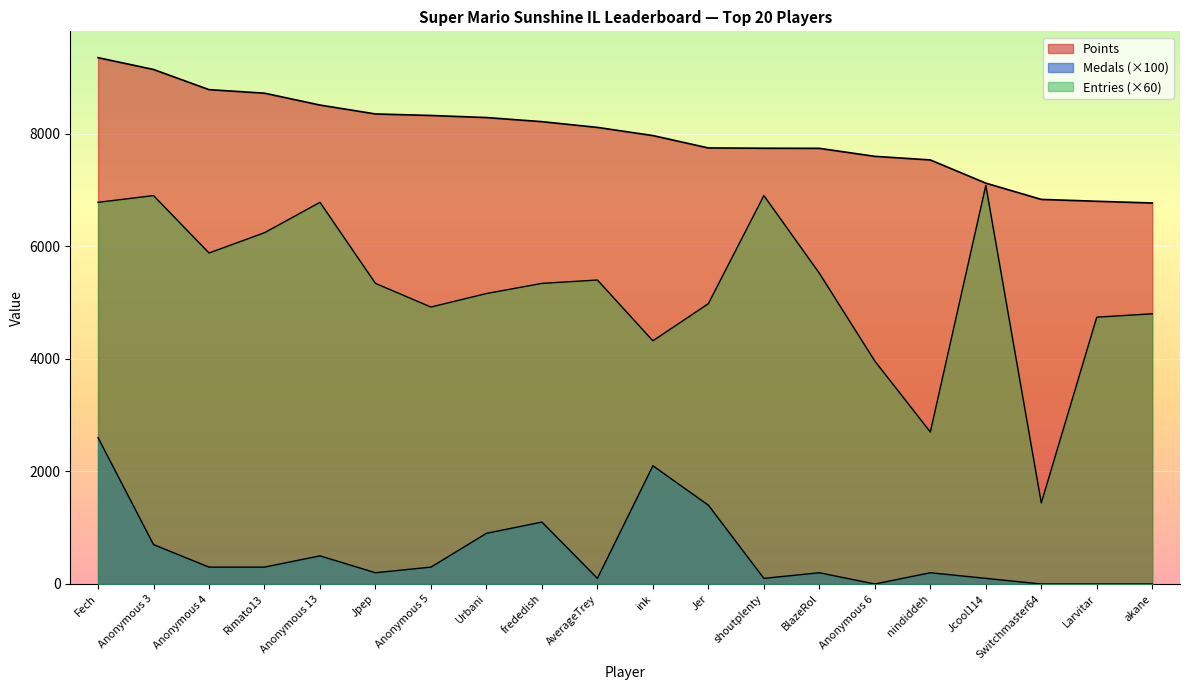

True or false: Entries and Medals cross at least once.

False